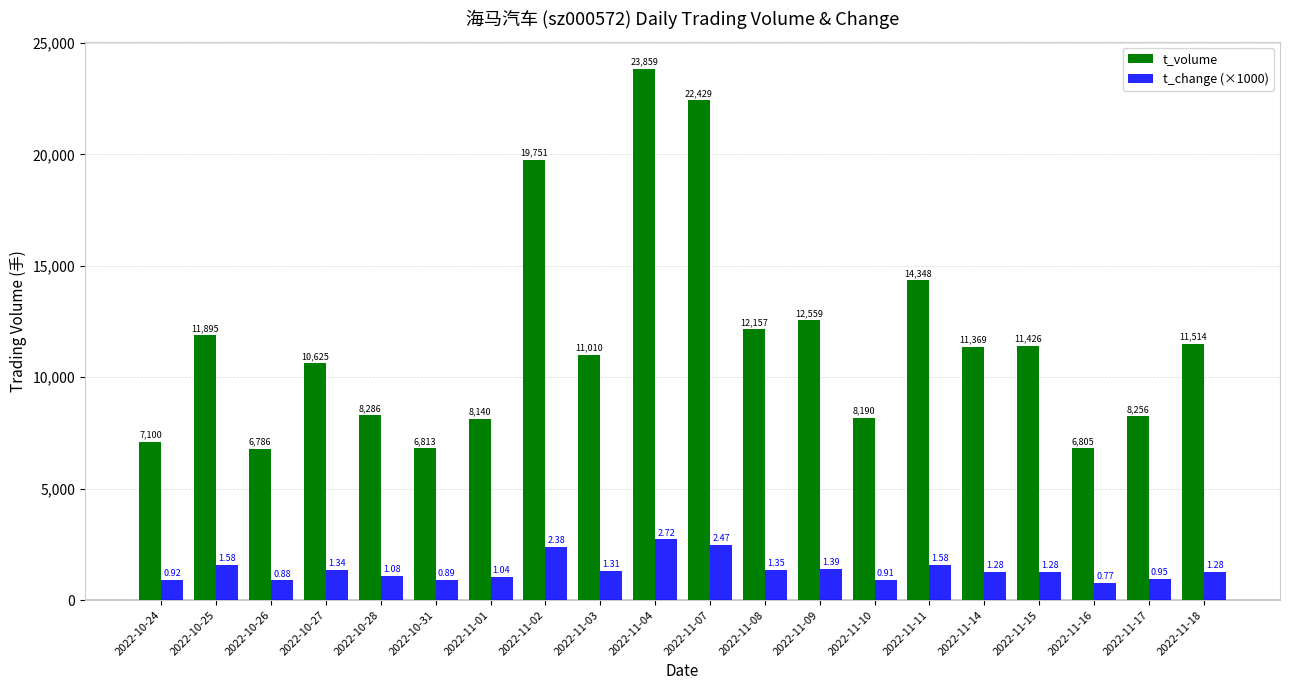

What is the total value across all series at 2022-10-27?

11965